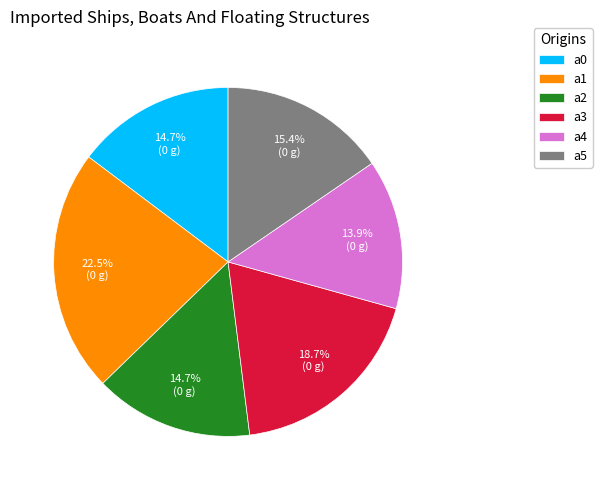

To the nearest percent, what portion does a2 represent?

15%